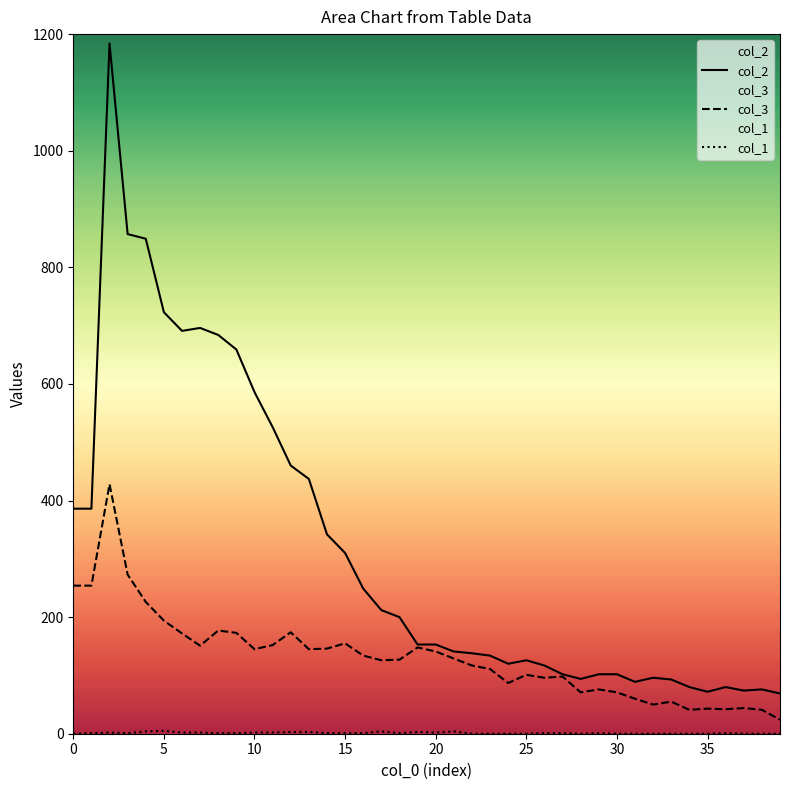

Which series has the largest range (max minus min)?

col_2